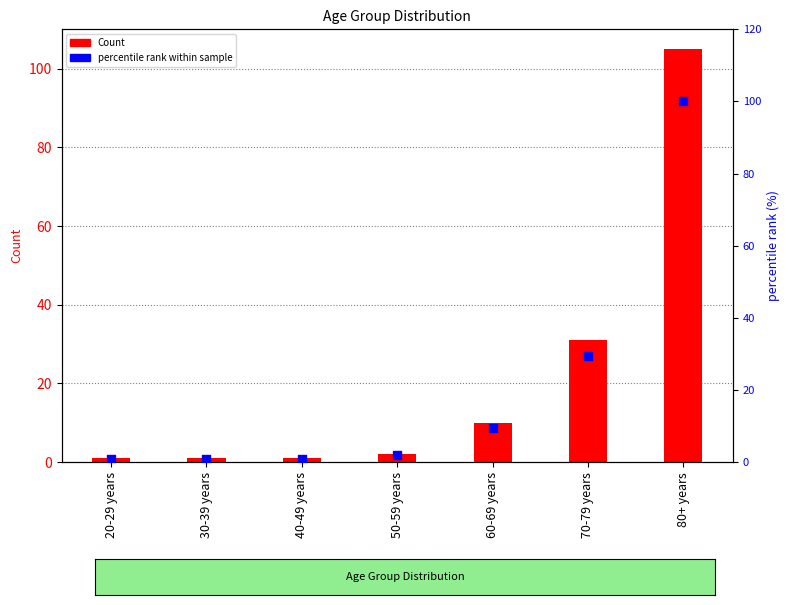

Which series has the largest total across all categories?

Count